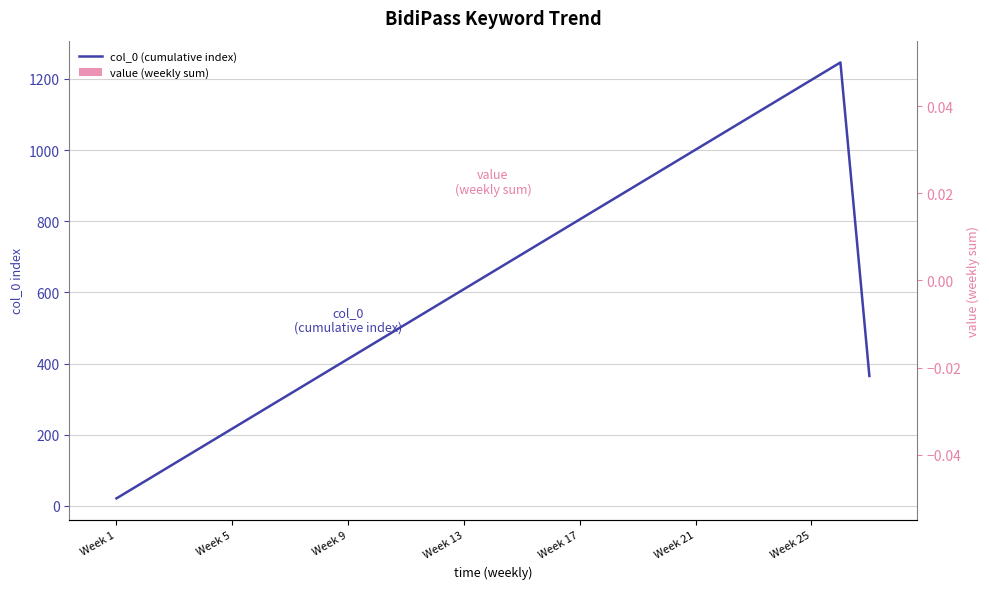

Does the chart contain any negative values?

No